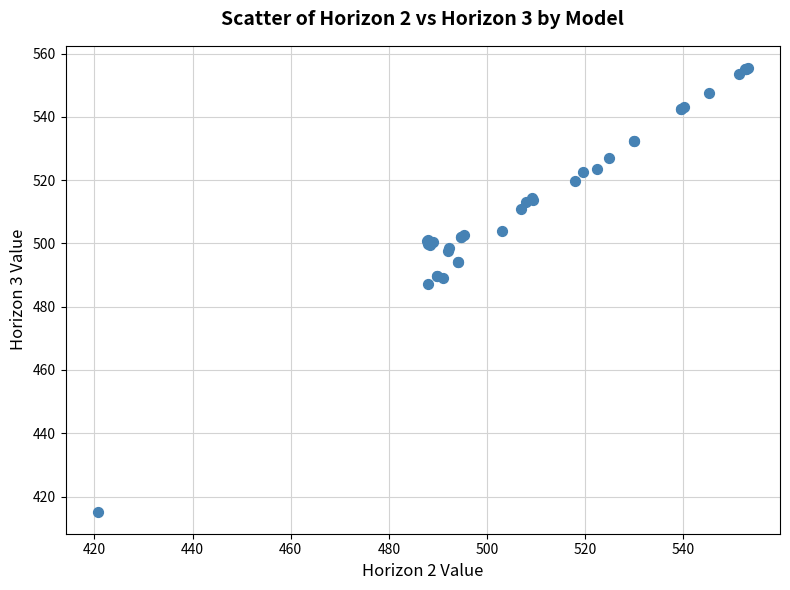

What Y value in the scatter plot is closest to 485?

487.0